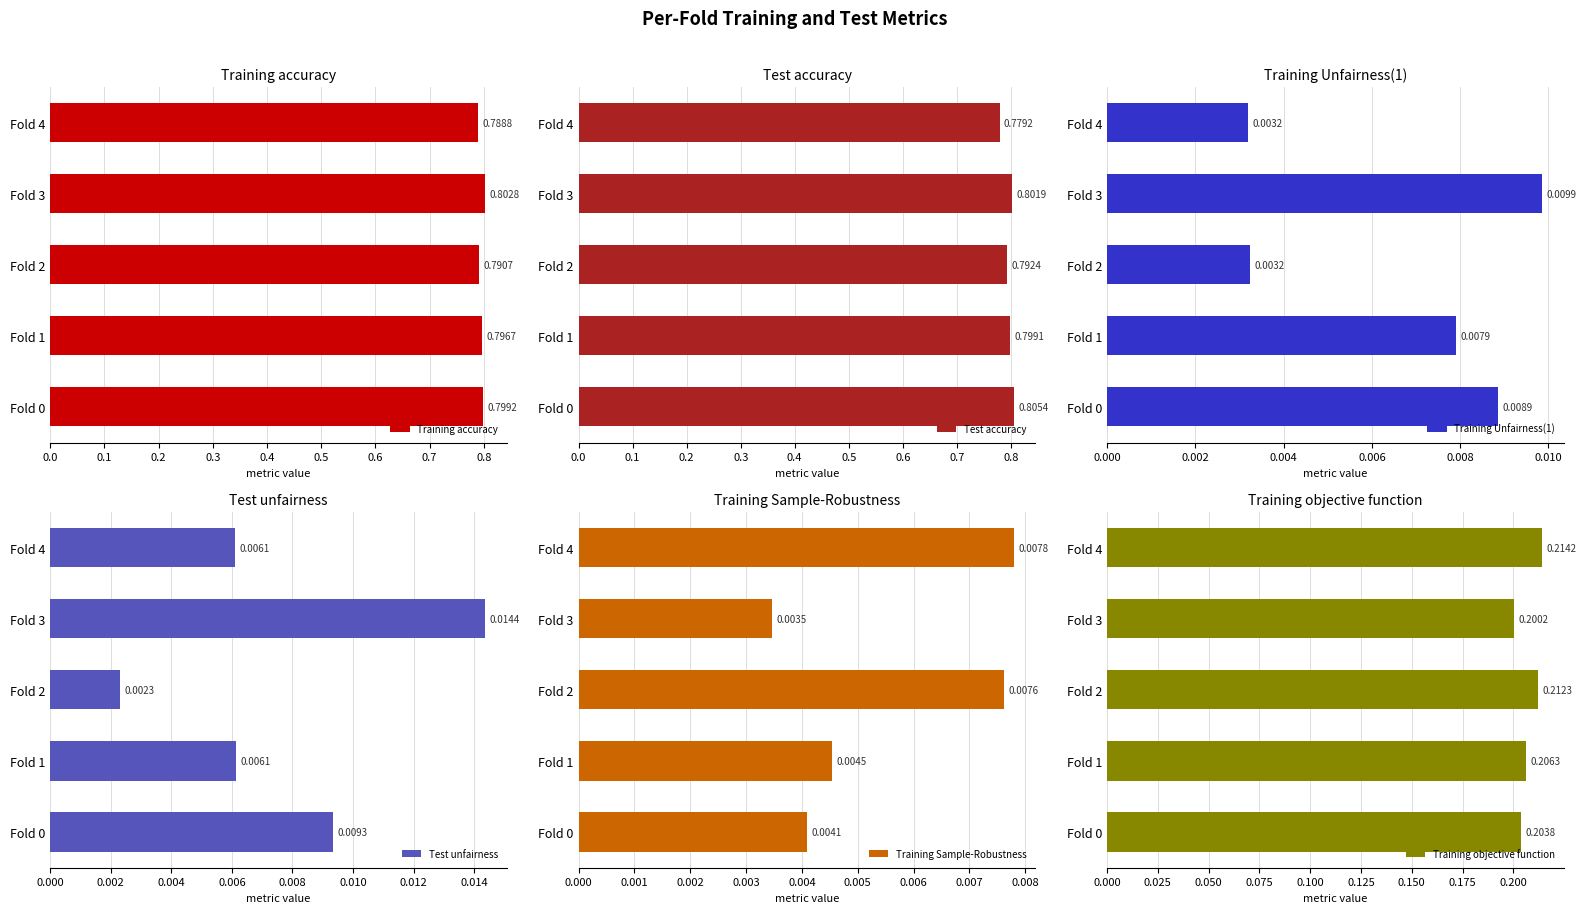

Rank the categories by Training accuracy value from highest to lowest.

Fold 3, Fold 0, Fold 1, Fold 2, Fold 4